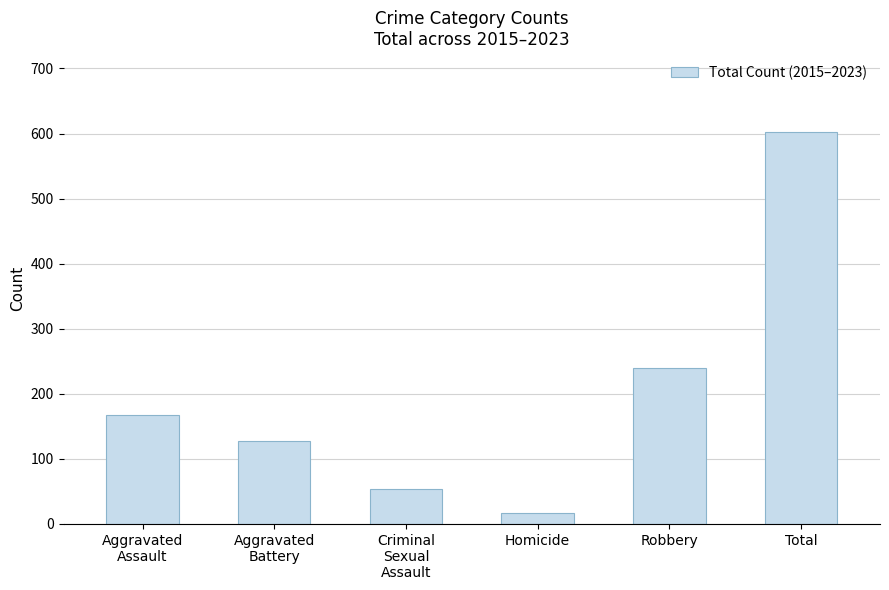

Does the chart contain stacked bars?

No